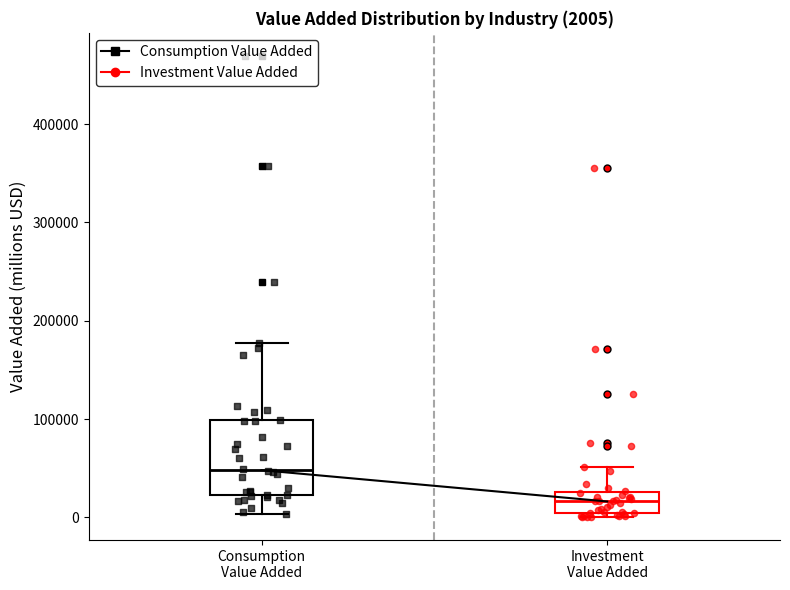

Which box's median line is the highest?

Consumption Value Added